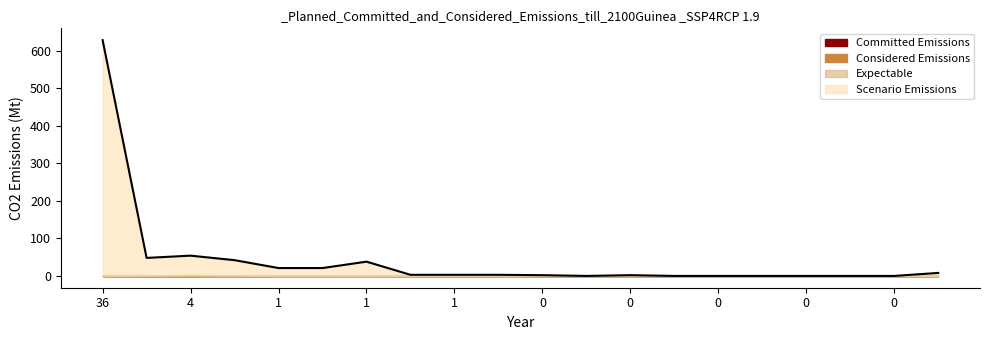

What is the difference between the second highest and second lowest values?

54